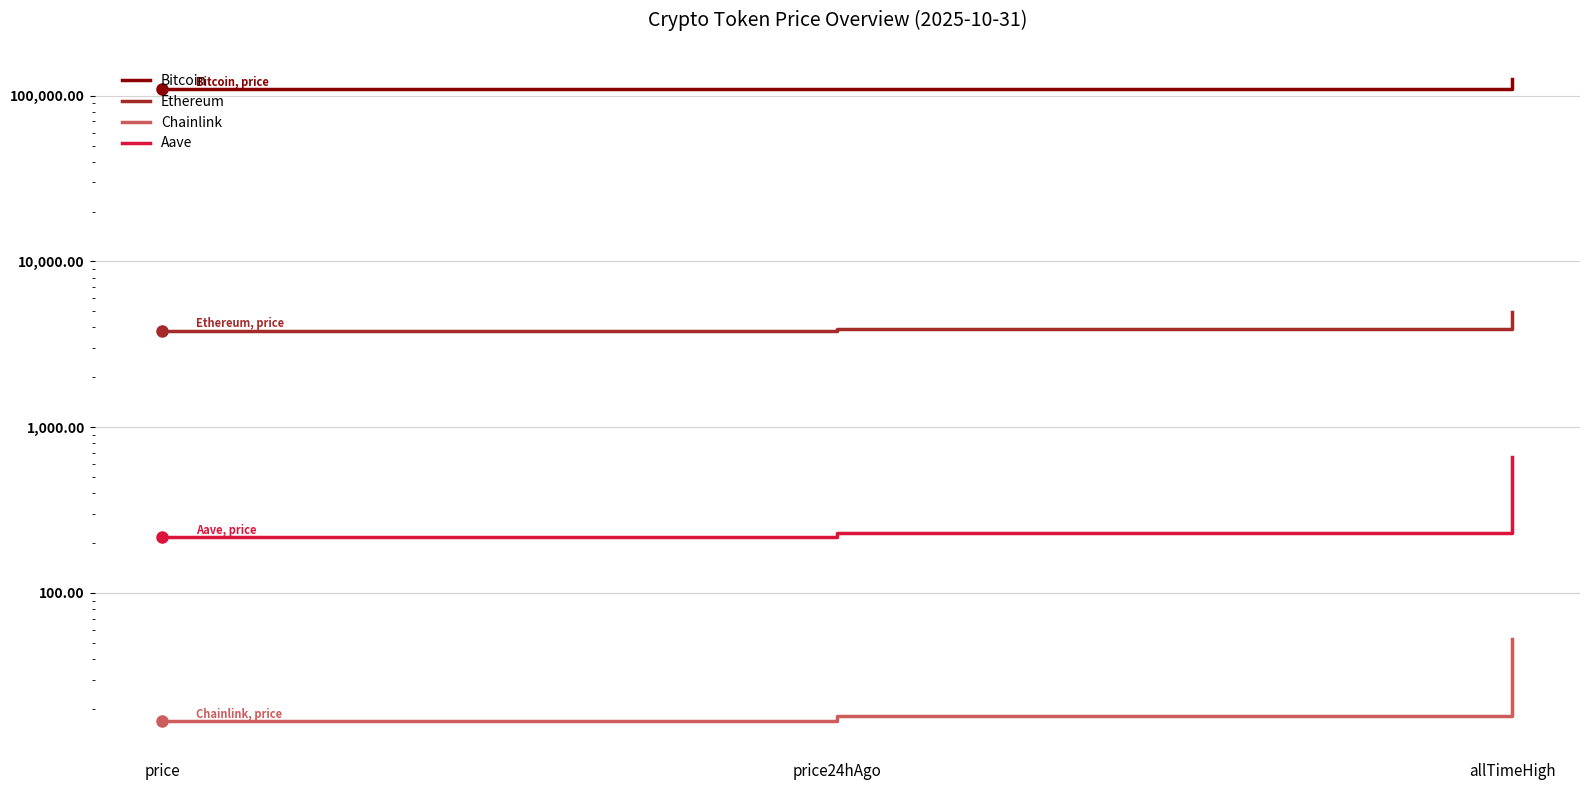

Reading right to left, list all the values displayed in this chart.

Bitcoin: 126080.0	110340.0	109234.0
Ethereum: 4946.1	3910.5	3827.2
Chainlink: 52.7	18.2	16.8
Aave: 661.7	228.9	216.9